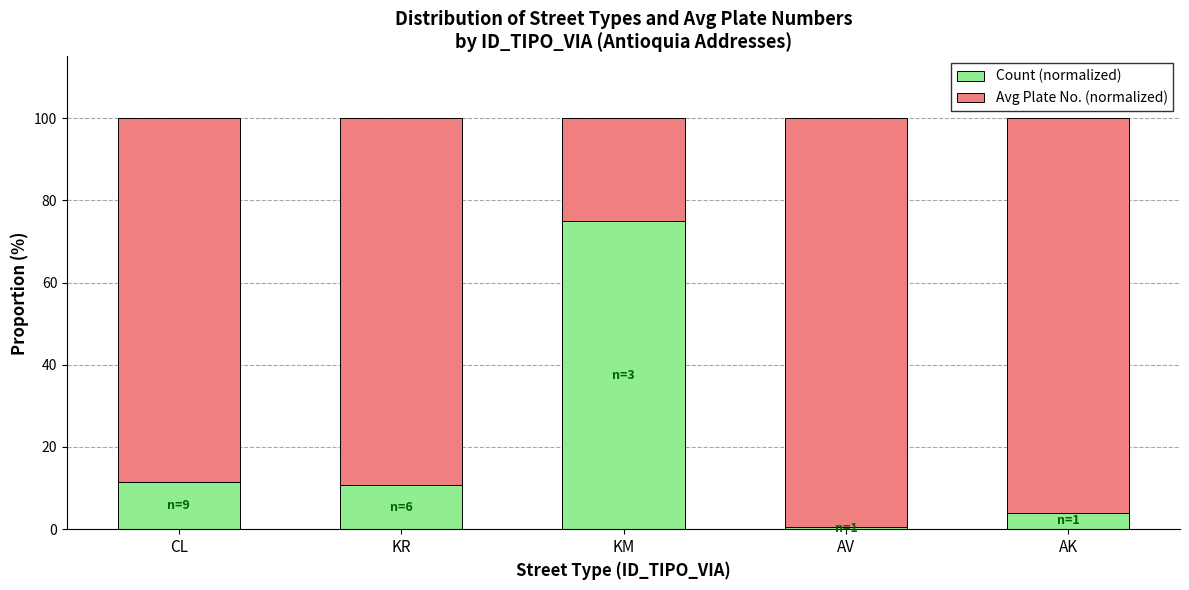

What is the highest value of the Count (normalized) series?

75.0